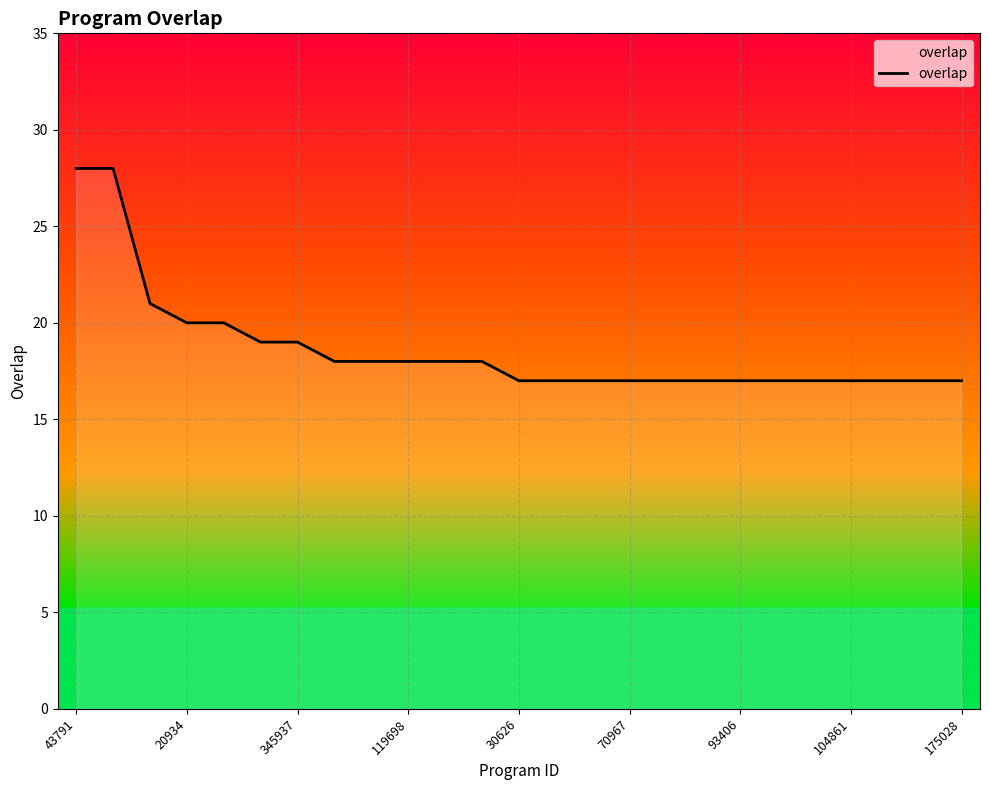

What is the greatest value displayed?

28